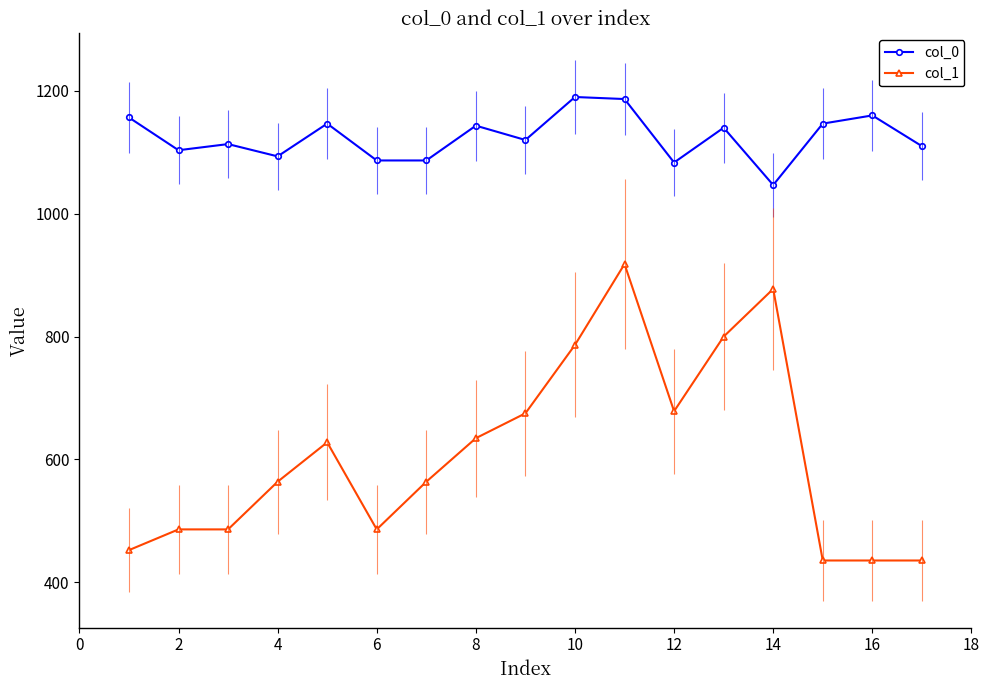

What is the average value of the col_0 series?

1124.3